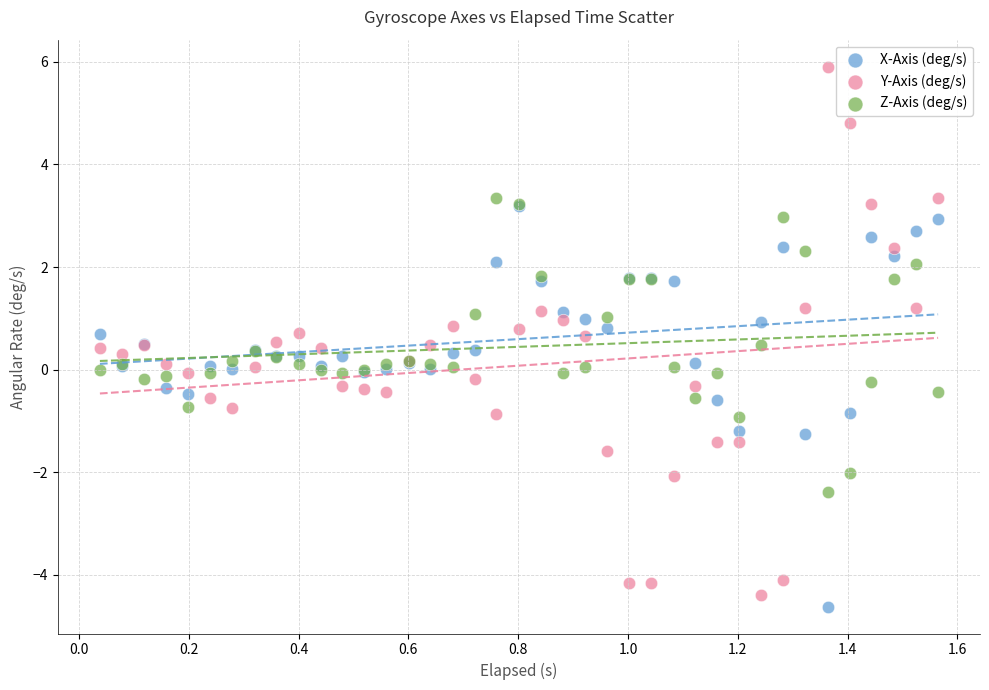

Which series reaches the maximum Y coordinate?

Y-Axis (deg/s)